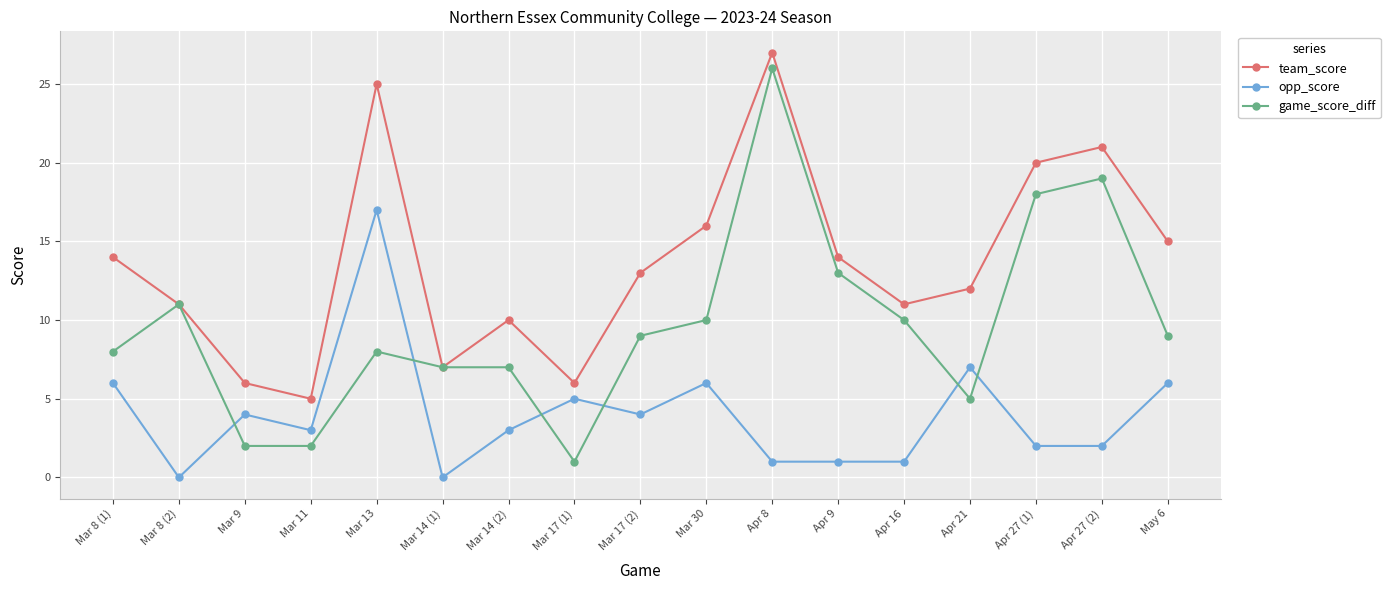

Reading right to left, transcribe all the data shown in this chart.

team_score: 15	21	20	12	11	14	27	16	13	6	10	7	25	5	6	11	14
opp_score: 6	2	2	7	1	1	1	6	4	5	3	0	17	3	4	0	6
game_score_diff: 9	19	18	5	10	13	26	10	9	1	7	7	8	2	2	11	8